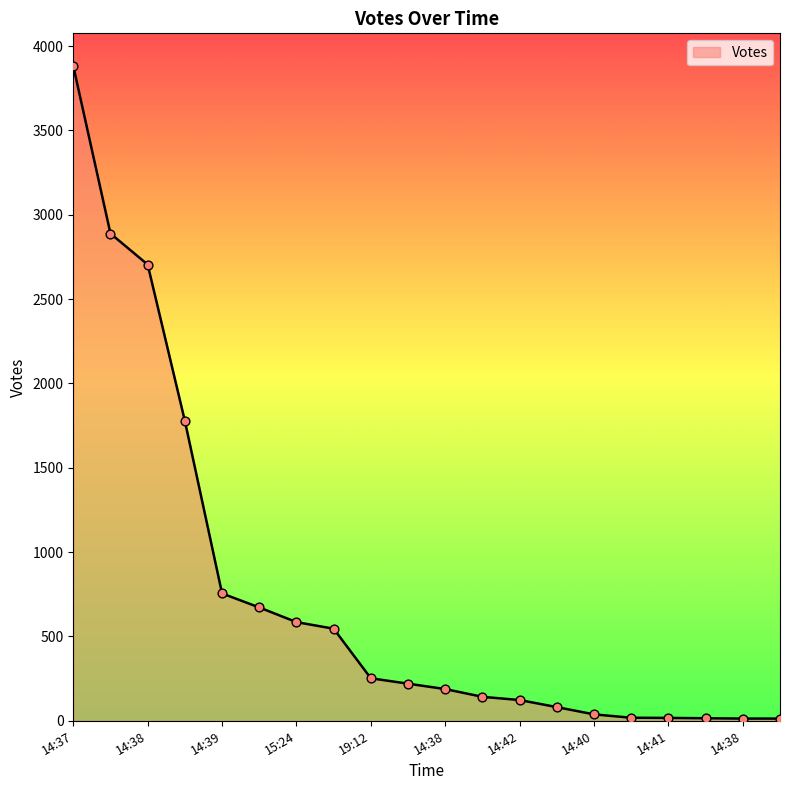

What is the greatest value displayed?

3882